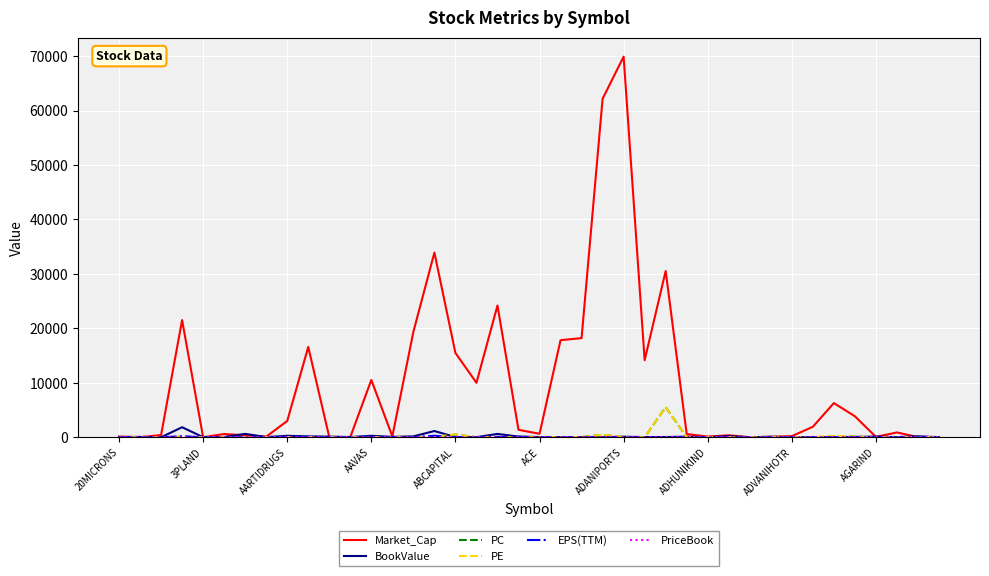

Which series has the largest total across all categories?

Market_Cap